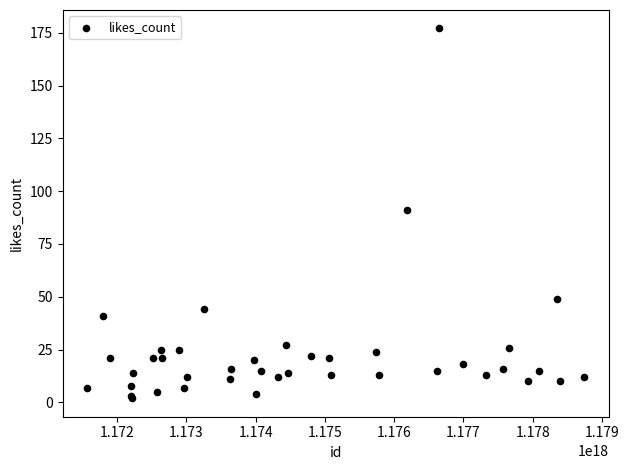

What Y value in the scatter plot is closest to 89?

91